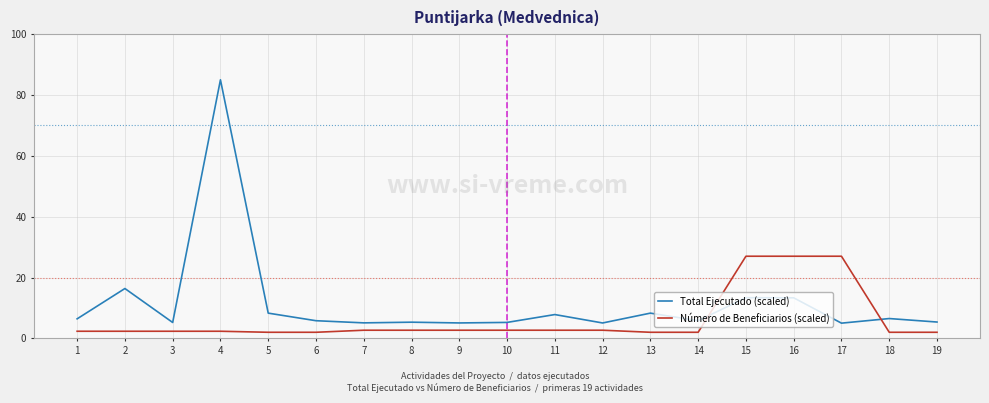

At which category is the sum across all series the highest?

4